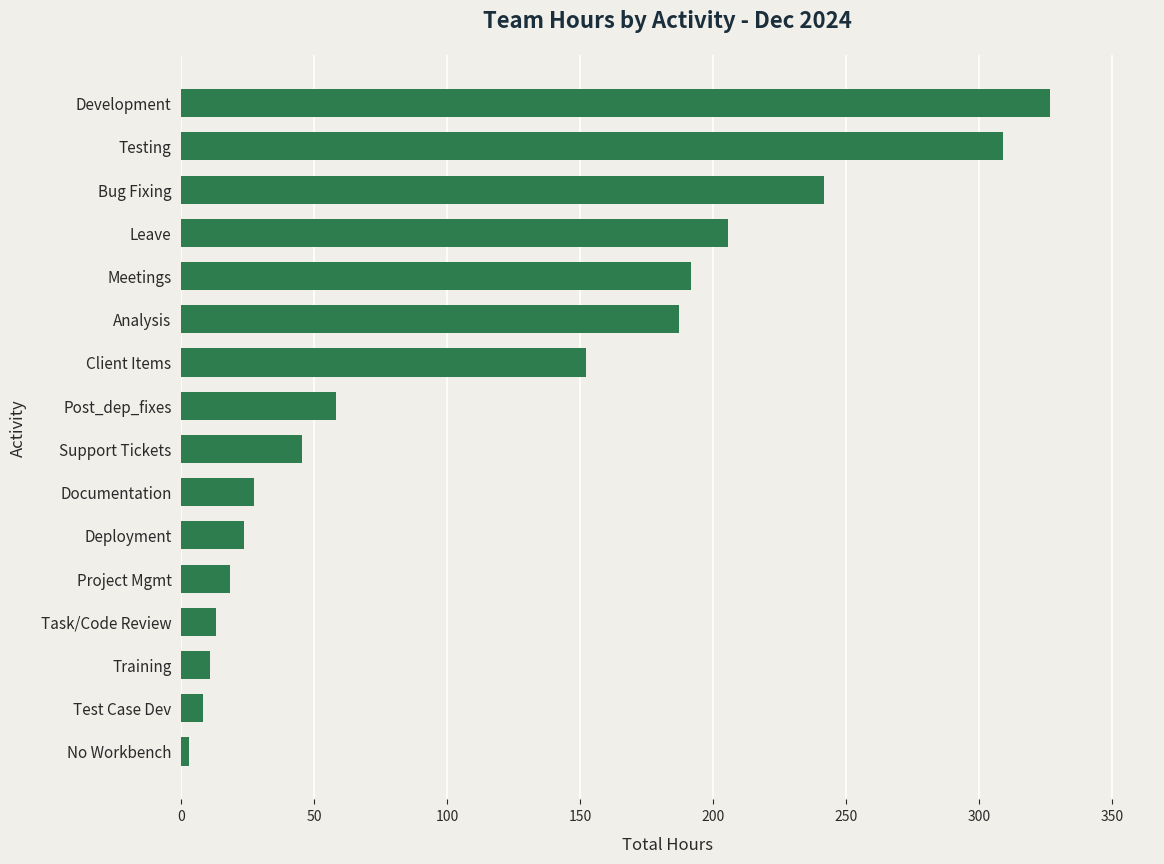

Approximately how many times larger is the value at Post_dep_fixes compared to Meetings?

0.3